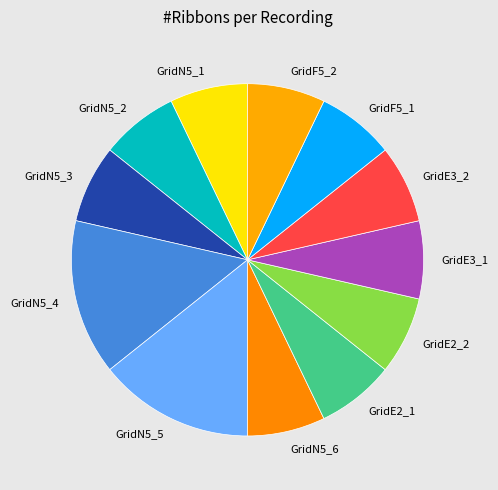

Combined, do GridN5_5 and GridF5_2 account for over 50%?

No